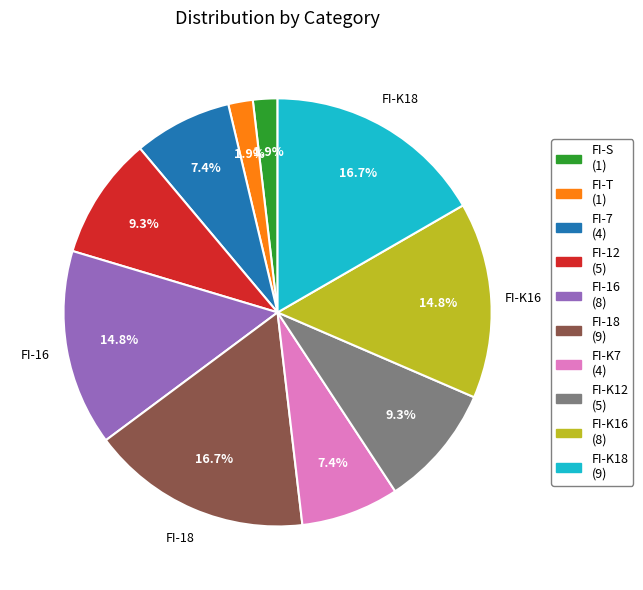

Is there any slice that represents more than half of the pie?

No